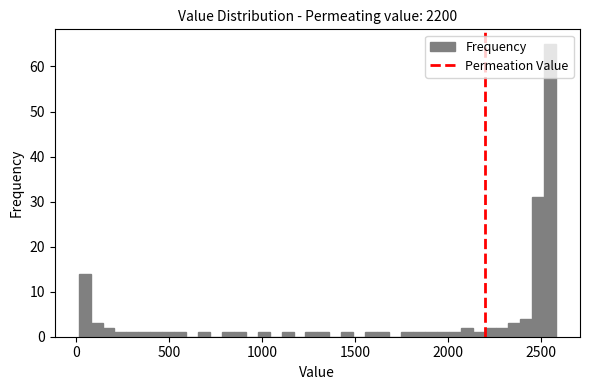

Around what value on the x-axis is the tallest bar? Give the approximate position of its centre, as read against the axis.

2550